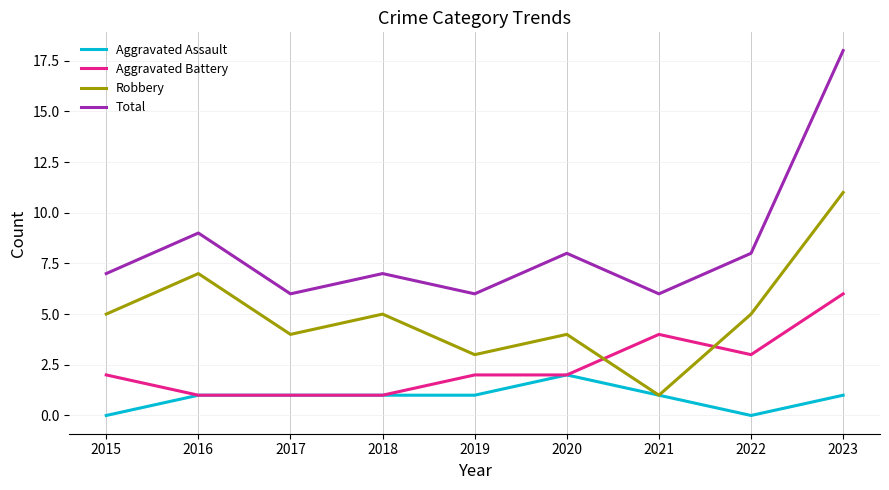

True or false: Total and Robbery intersect in this chart.

False